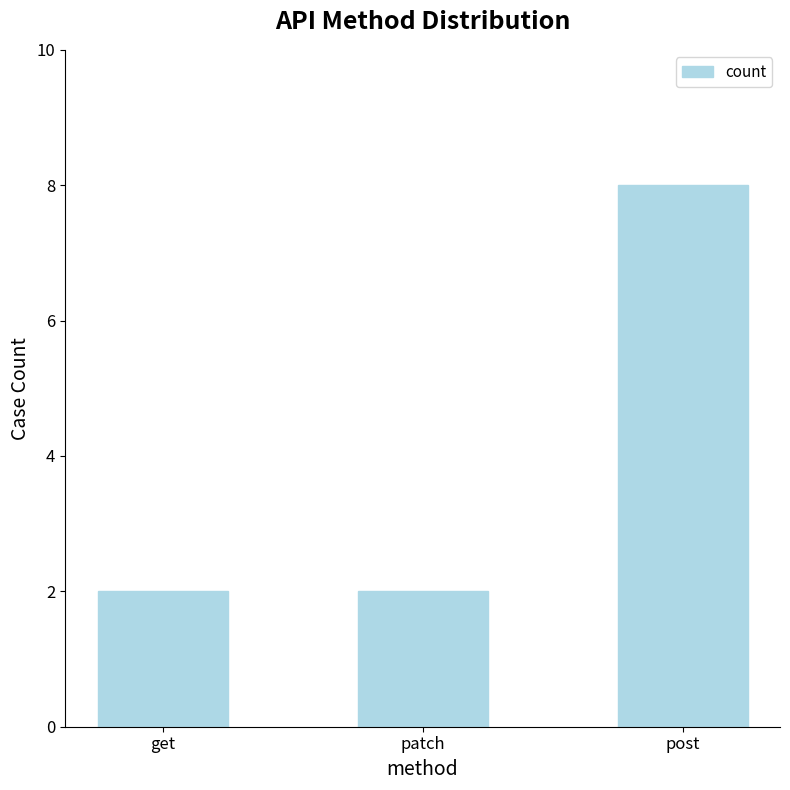

The value at get is 3. True or false?

False